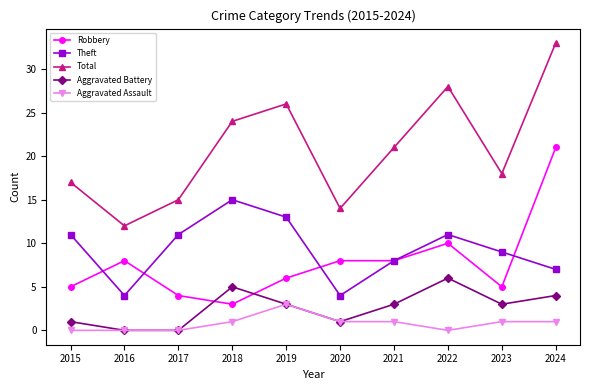

What is the sum of the Total values at 2024 and 2021?

54